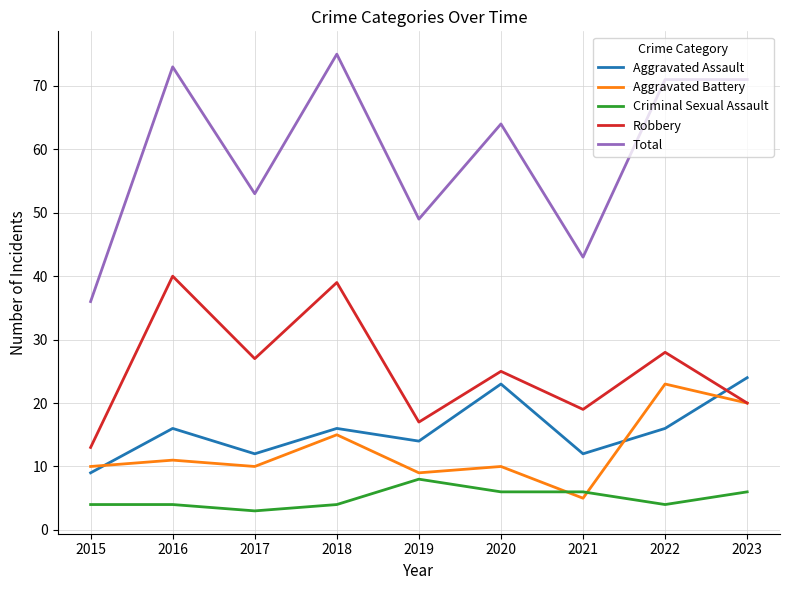

Which series changed the most between 2016 and 2021?

Total